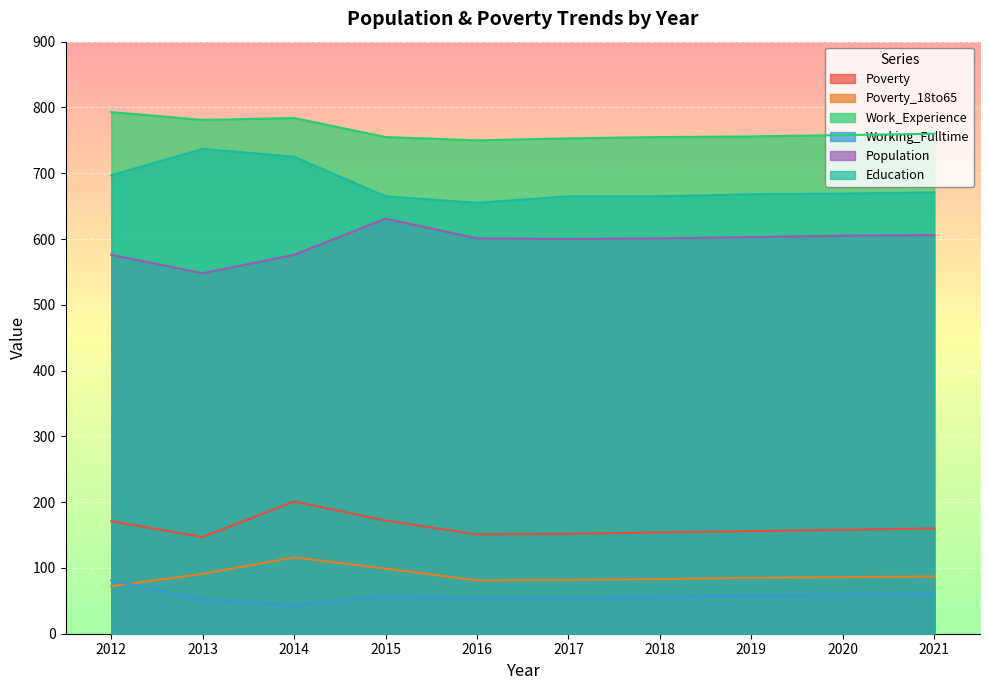

At which category does Work_Experience reach its first local peak?

2014